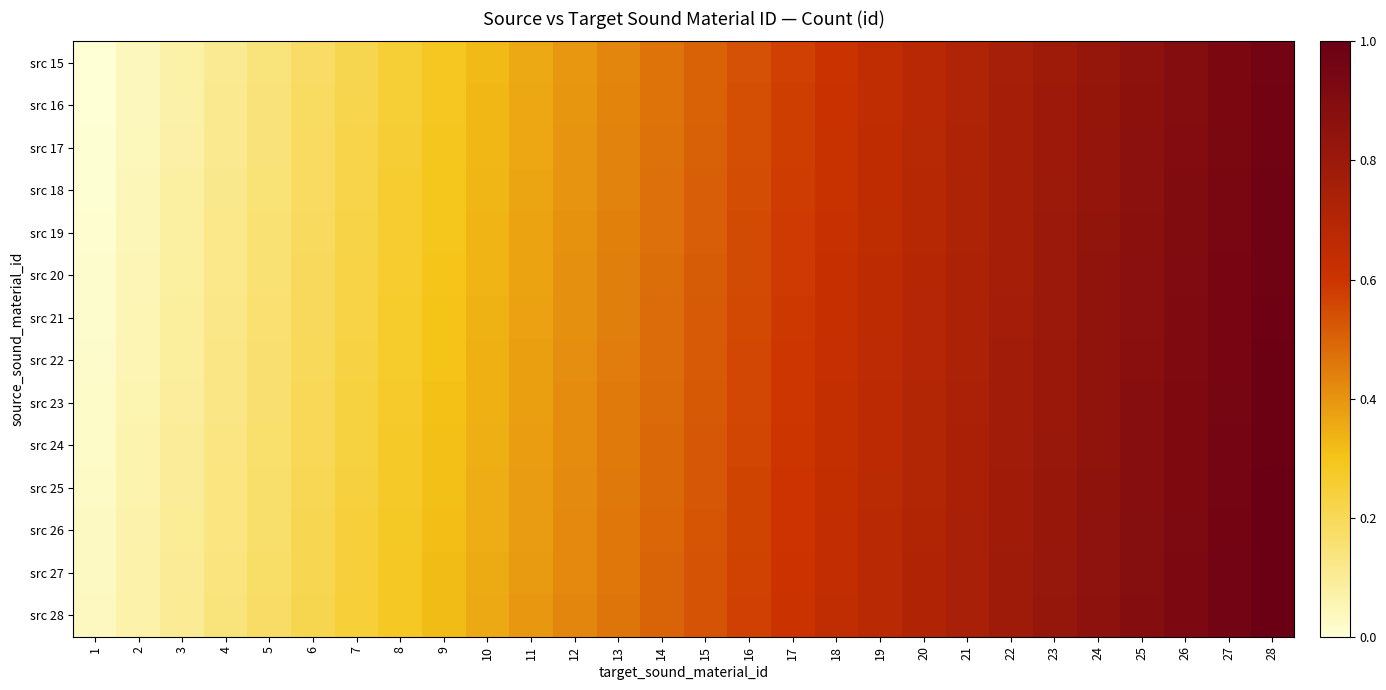

How many series are shown in this chart?

14